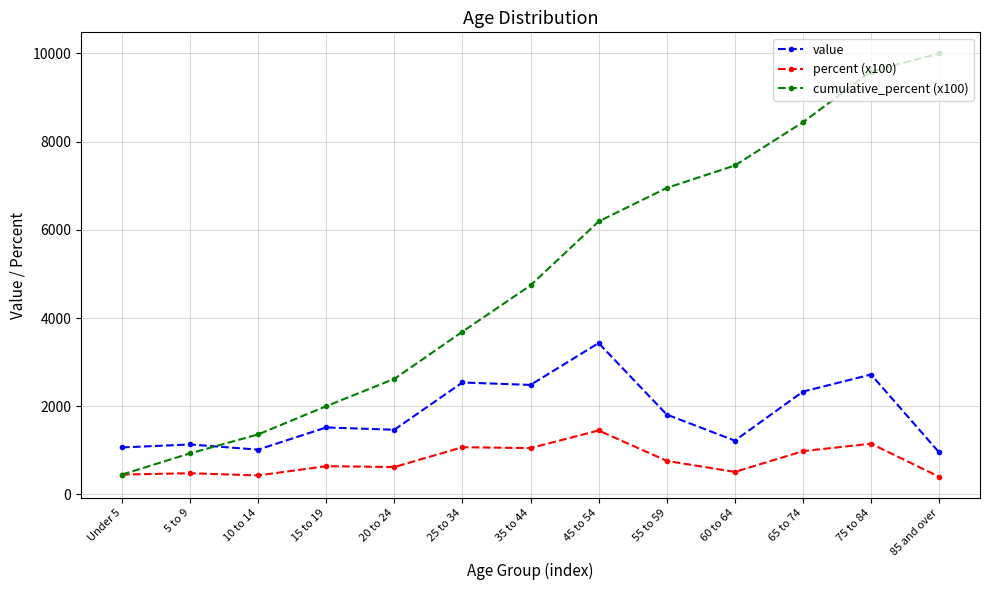

What is the total value across all series at 85 and over?

11352.0